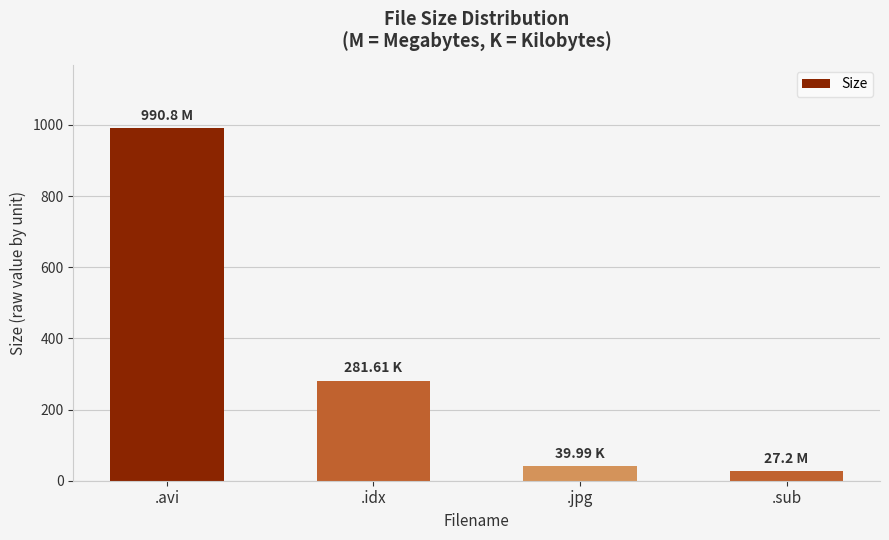

Reading right to left, list all the values displayed in this chart.

.sub=27.2	.jpg=40.0	.idx=281.6	.avi=990.8